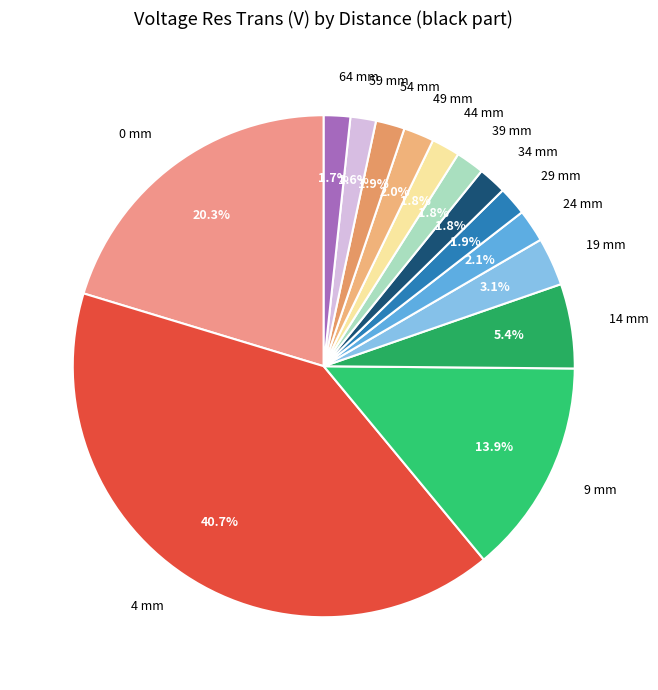

To the nearest percent, what is the average slice percentage?

7%